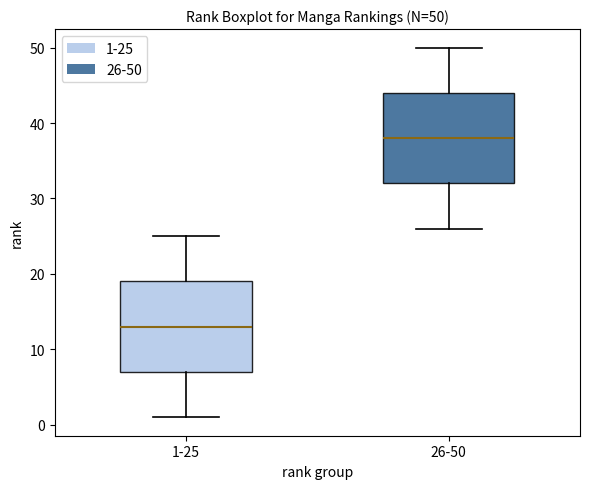

Which box's median line is the lowest?

1-25